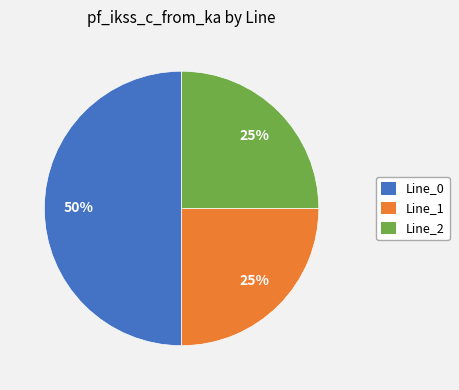

To the nearest percent, what is the difference between the largest and smallest slice percentages?

25%